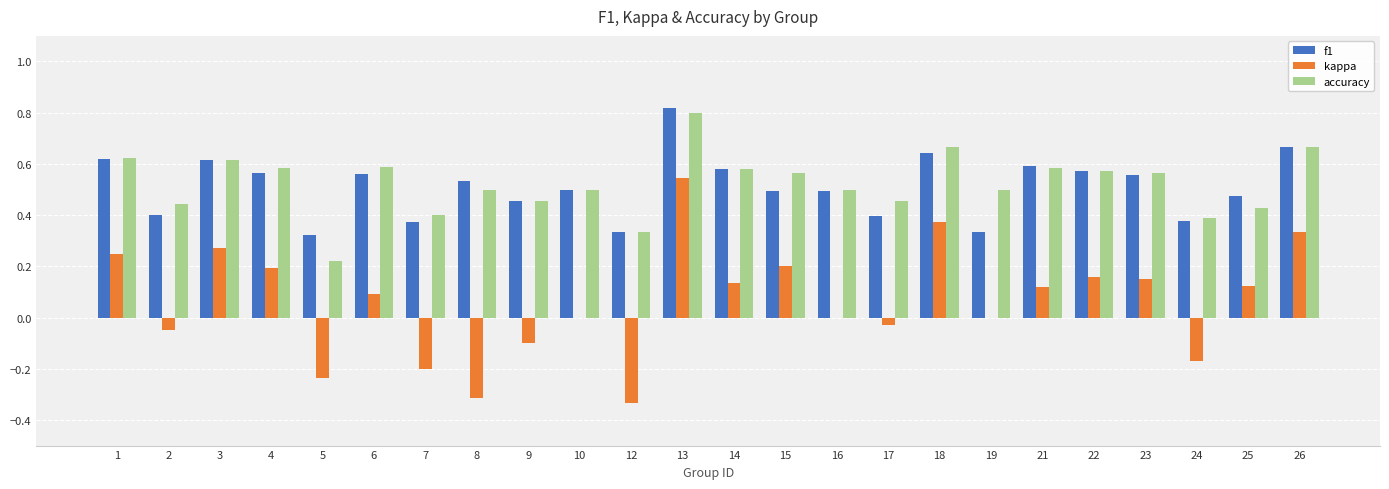

At which category is the sum across all series the highest?

13